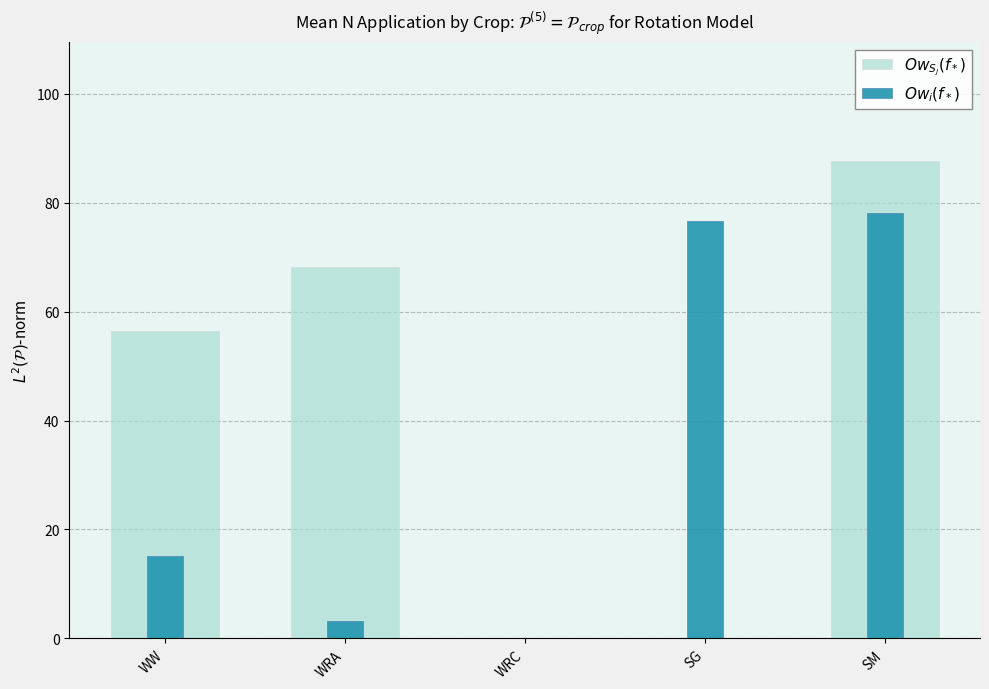

What is the label of the 3rd bar from the left?

WRC